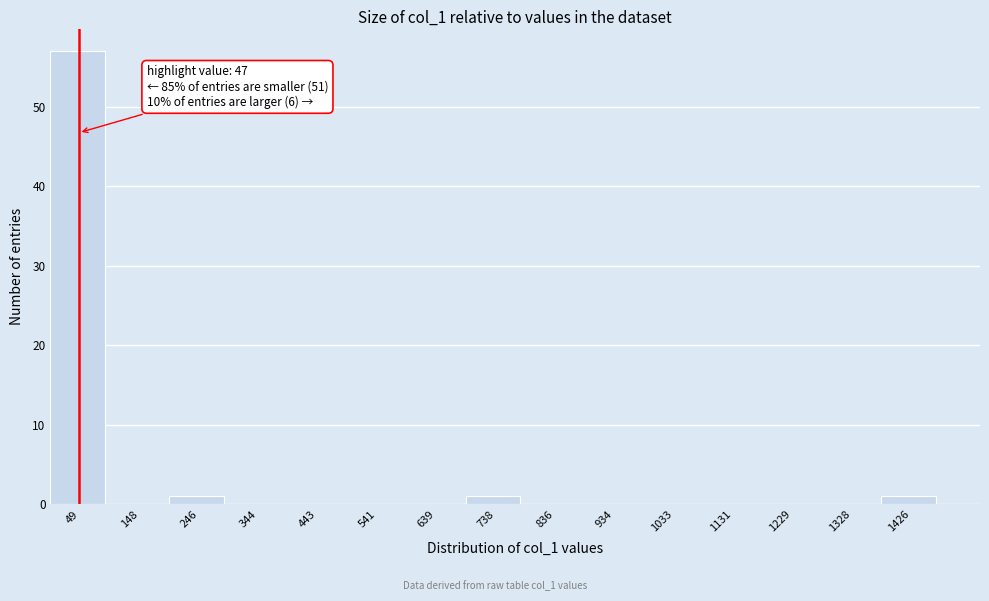

Over which range of the x-axis is the bar tallest?

0 to 100